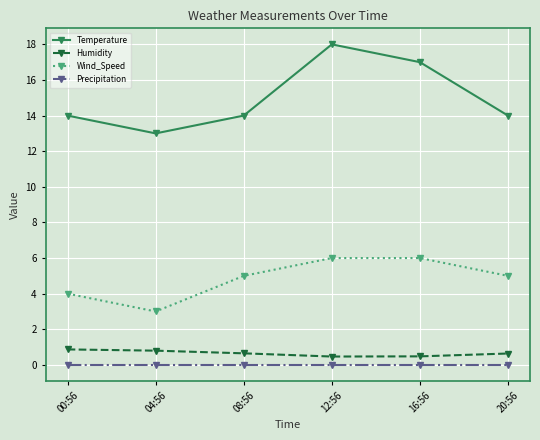

Read the Temperature value at 12:56.

18.0